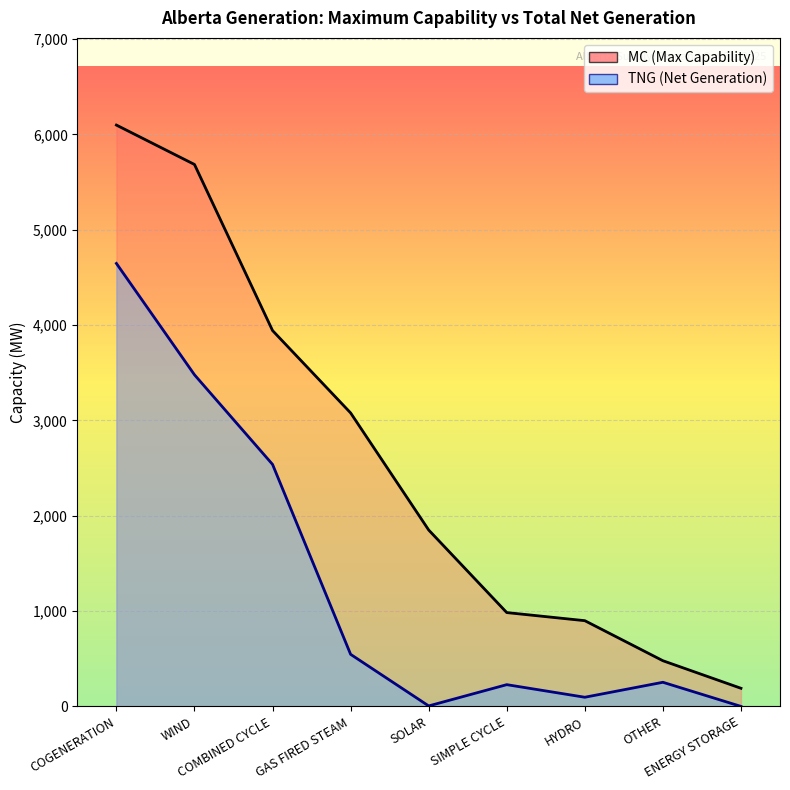

Between SOLAR and OTHER, which series saw the biggest shift?

MC (Max Capability)